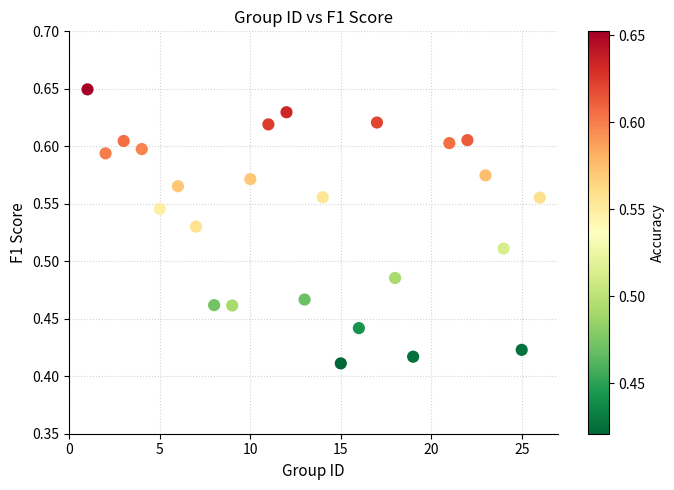

What is the range of X values (max minus min)?

25.0